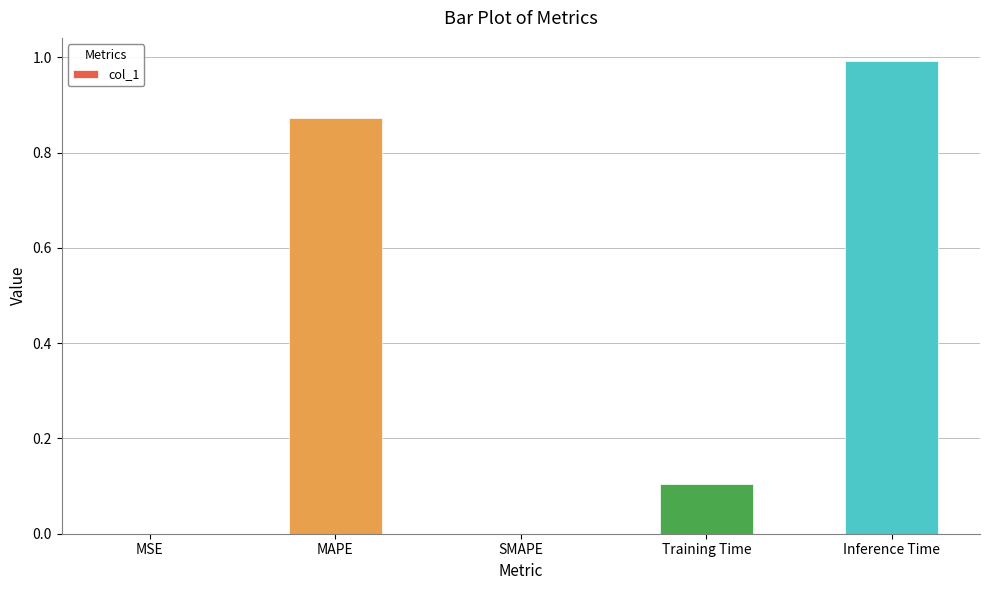

At which category does the chart reach its peak across all series?

Inference Time